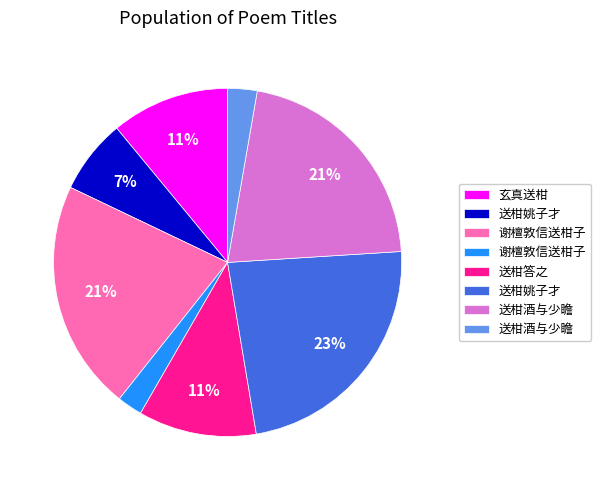

To the nearest percent, what is the average slice percentage?

12%